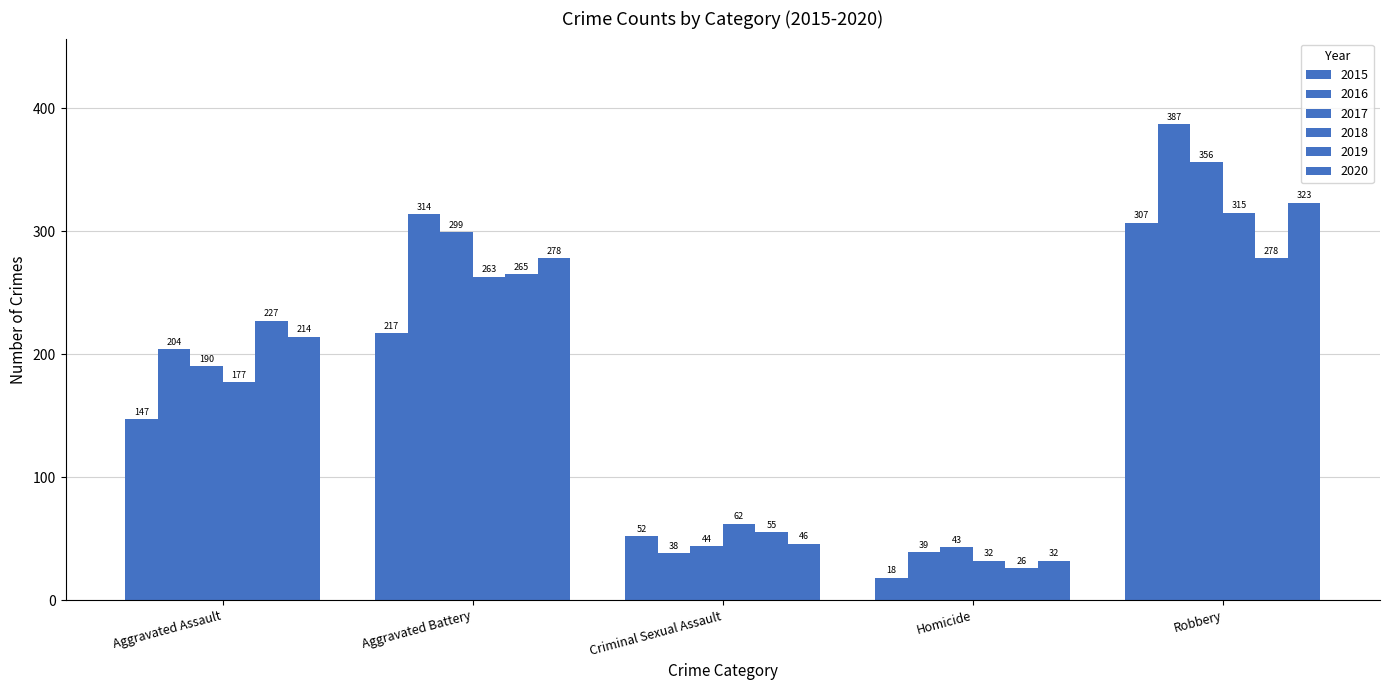

What position from the right is Criminal Sexual Assault?

3